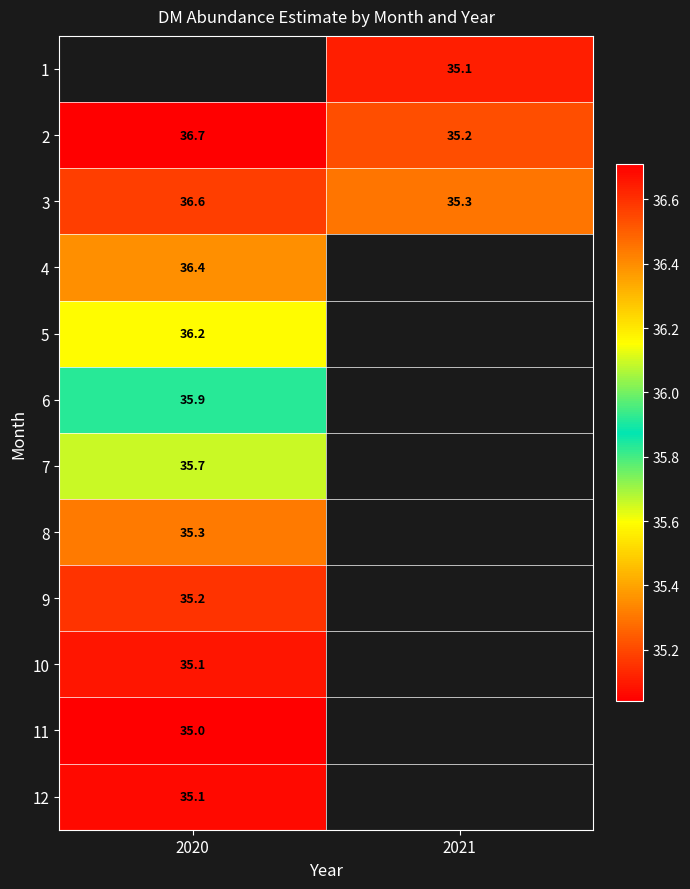

Is the value of 1 at 2021 greater than the value of 3 at 2021?

No